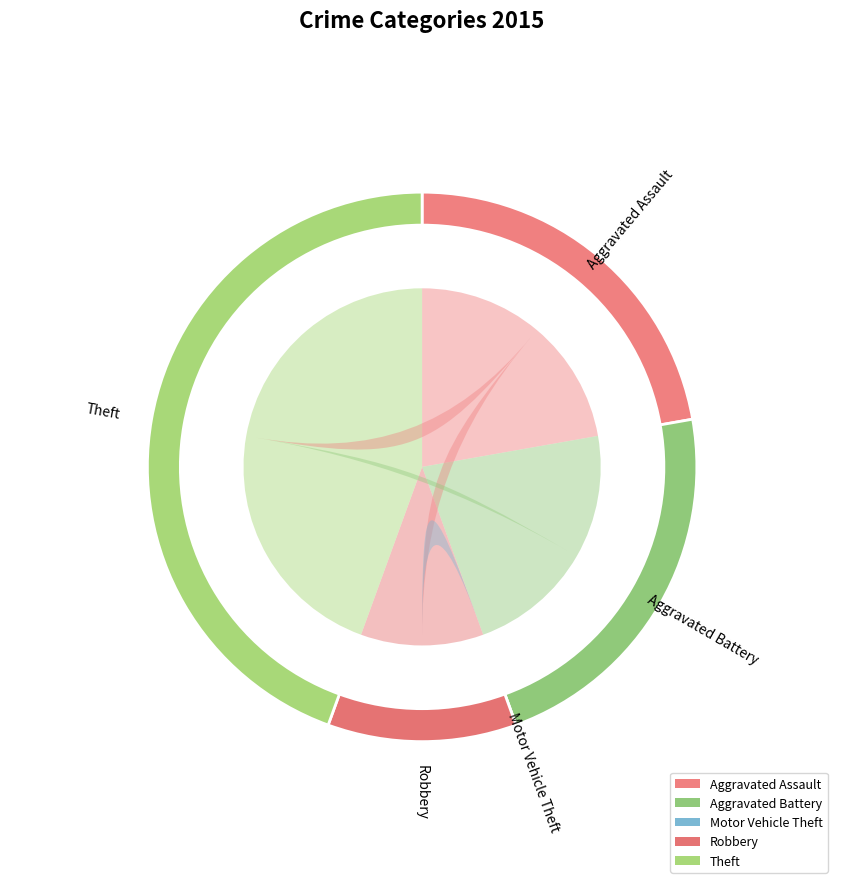

What percentage is the Theft slice, to the nearest percent?

44%